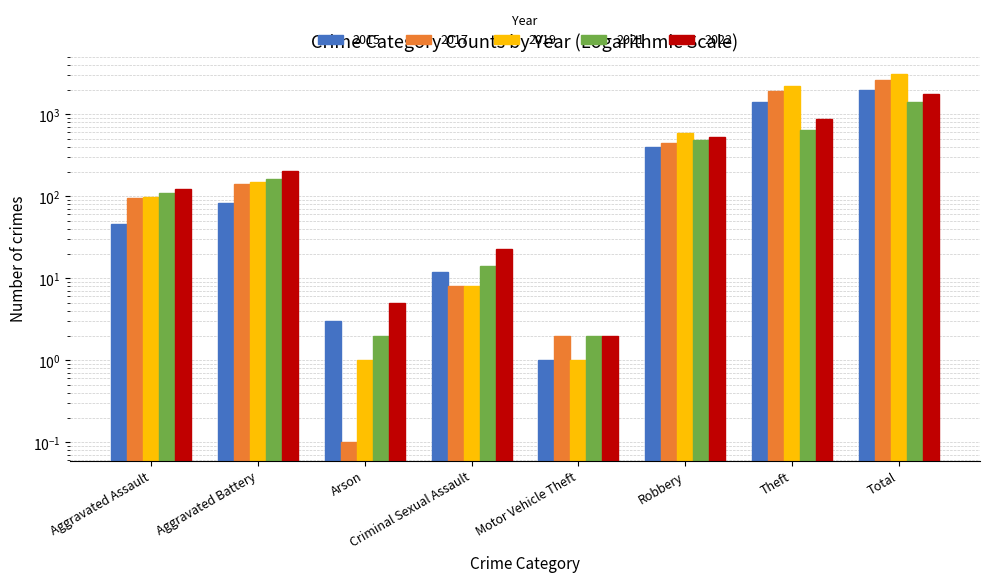

At which label does 2021 first exceed 163?

Robbery